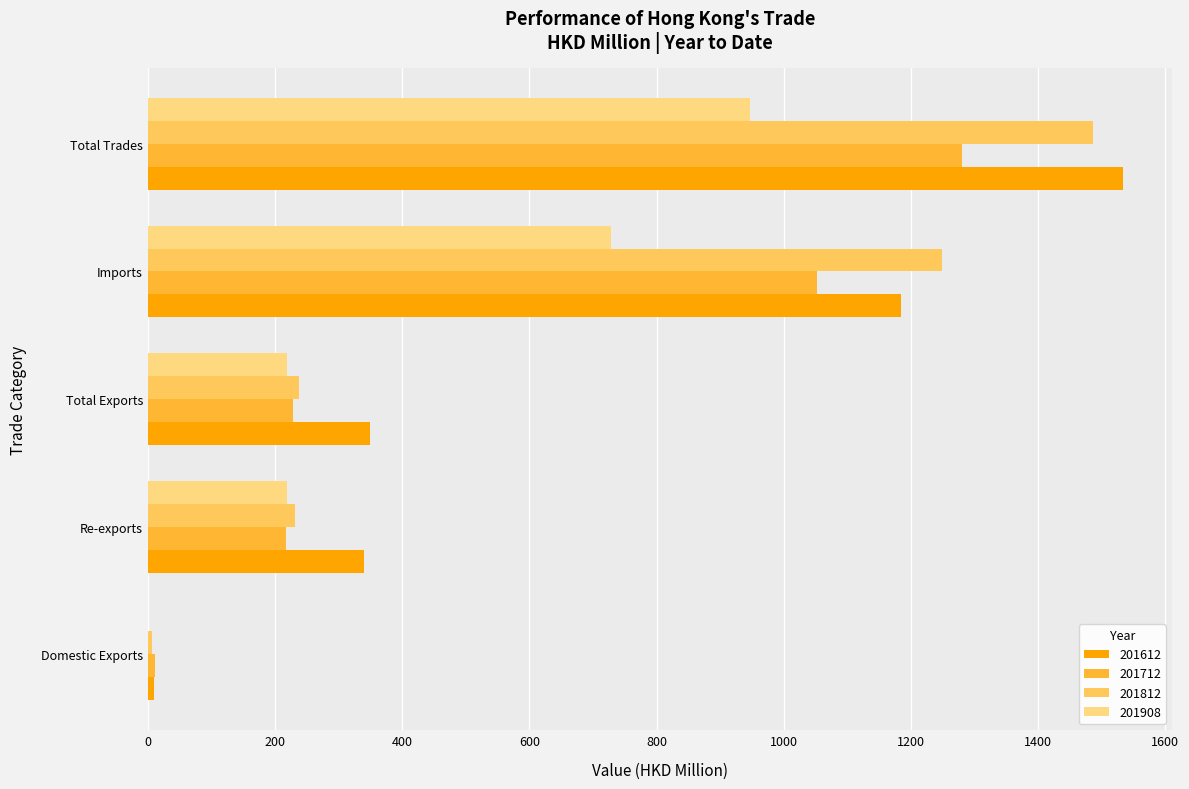

What are all the series names shown in the legend?

201612, 201712, 201812, 201908